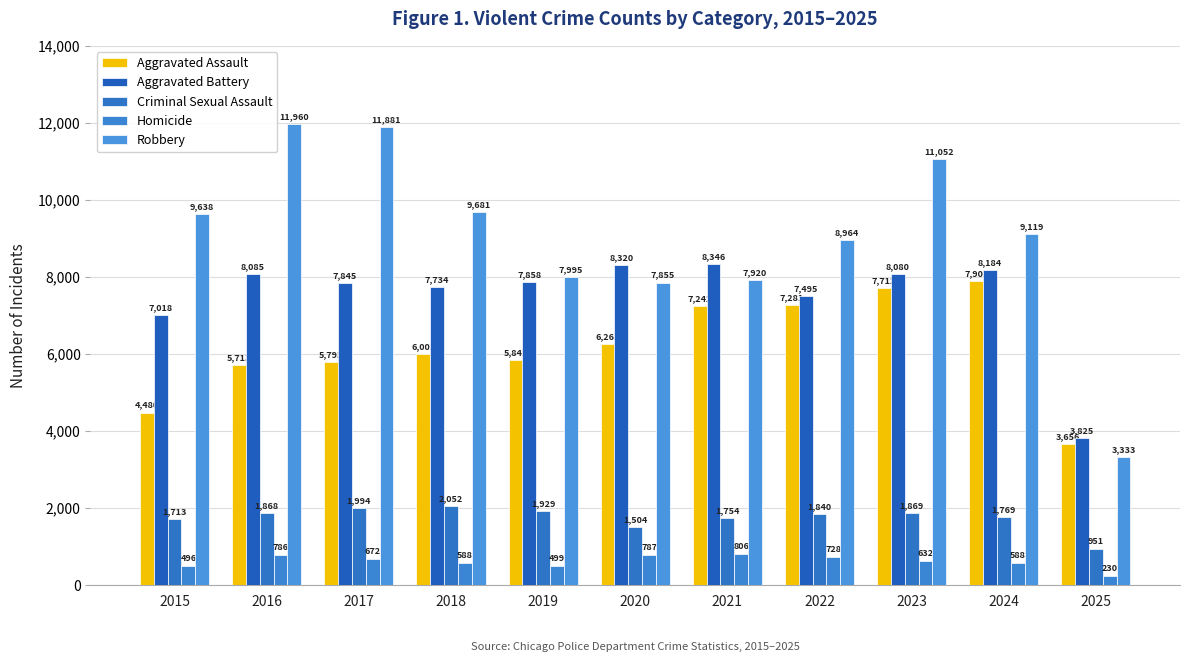

What is the sum of all Criminal Sexual Assault values?

19243